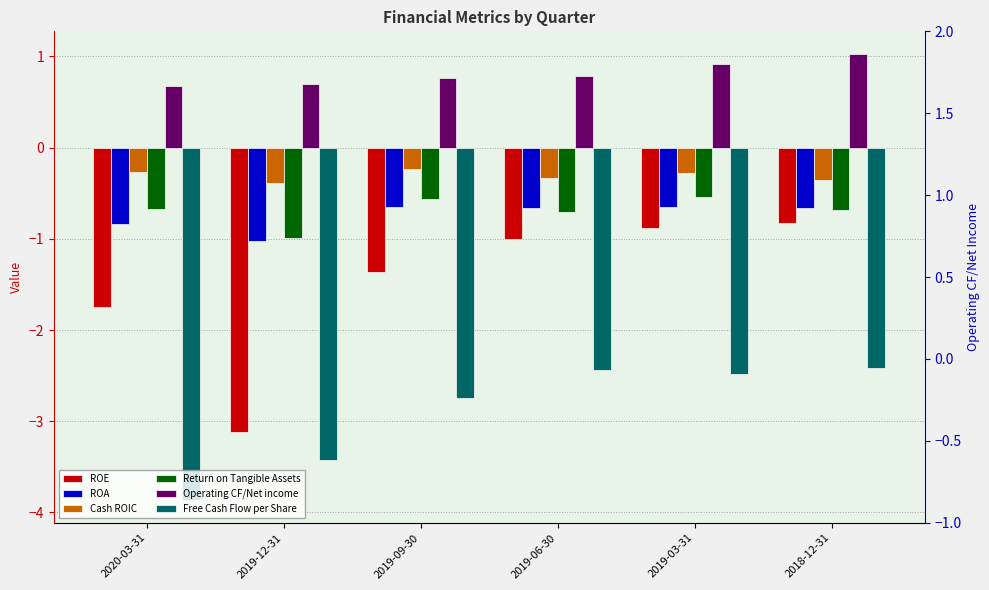

What is the difference between the maximum and minimum values in the Free Cash Flow per Share series?

1.5